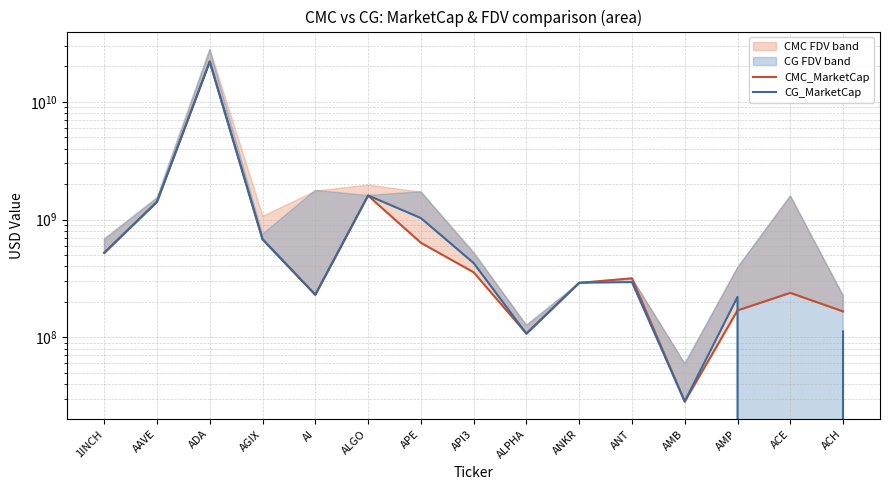

What position from the right is ACE?

2